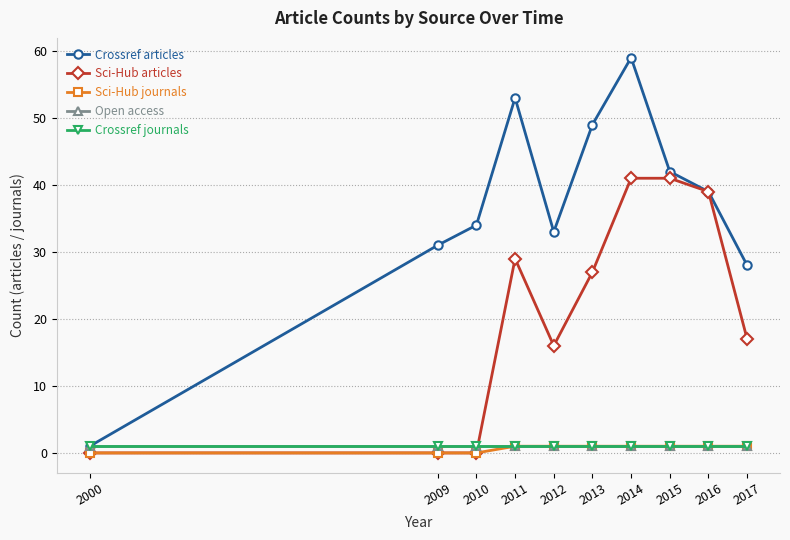

What is the average value of the Sci-Hub articles series?

21